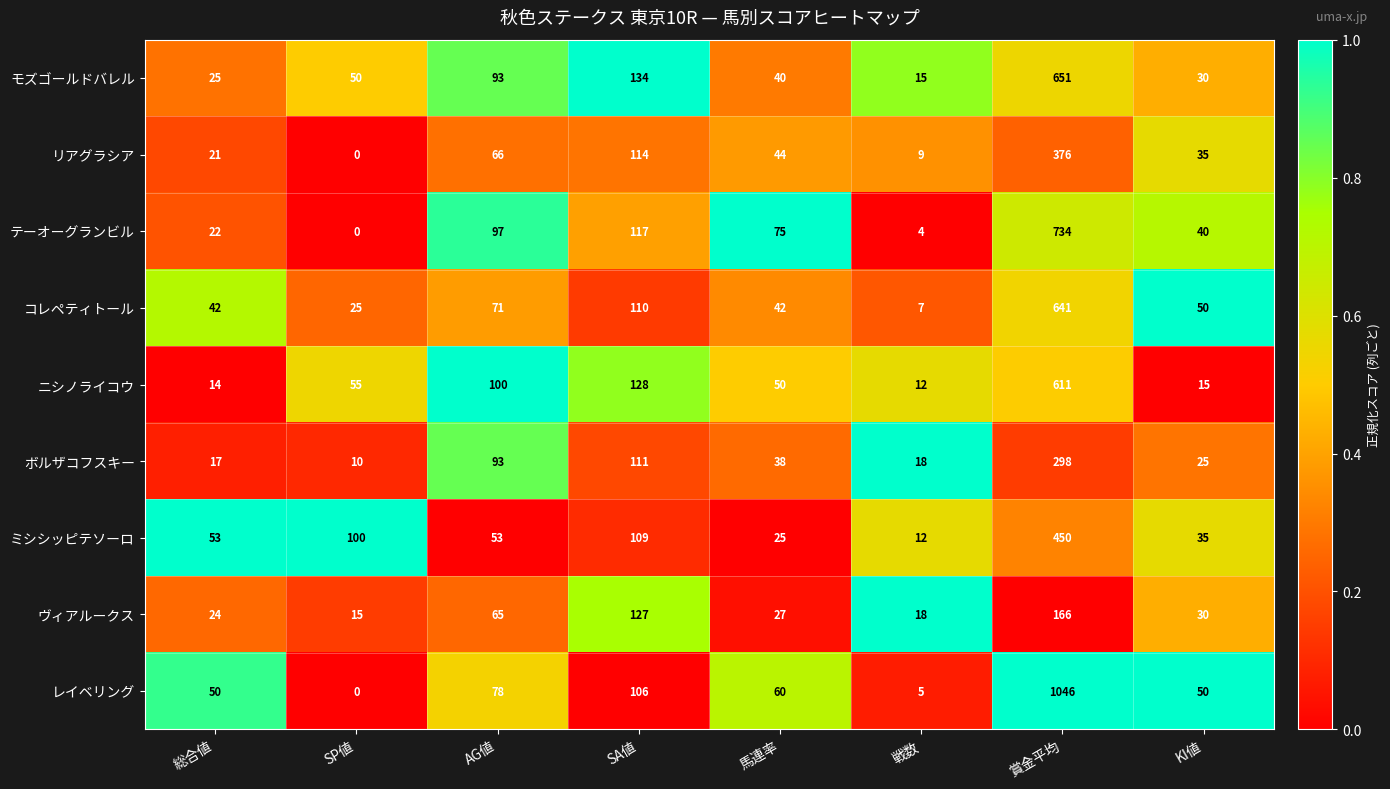

Rank the categories by テーオーグランビル value from highest to lowest.

賞金平均, SA値, AG値, 馬連率, KI値, 総合値, 戦数, SP値